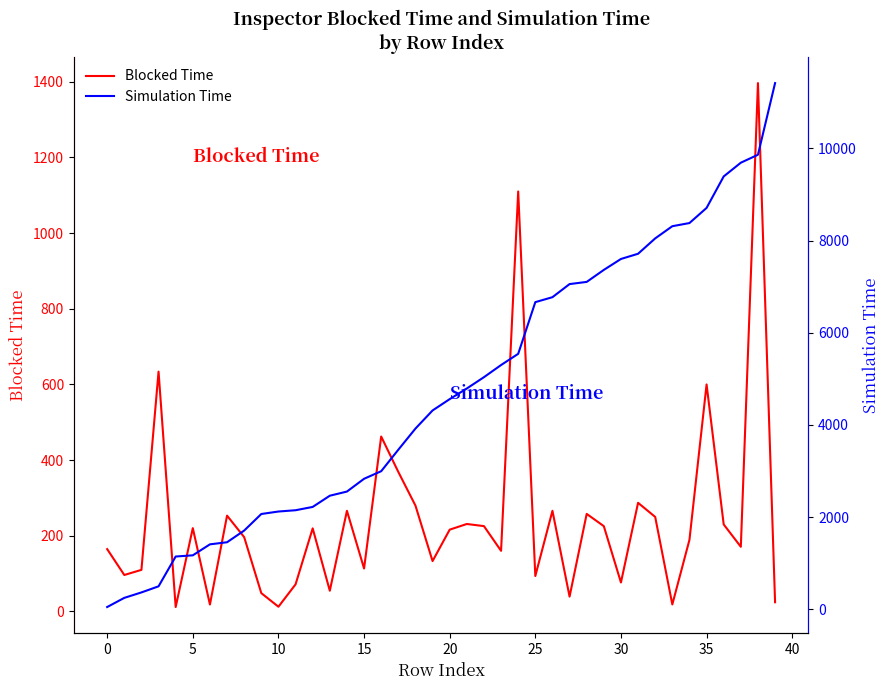

How many values in the Simulation Time series are below 4558?

20